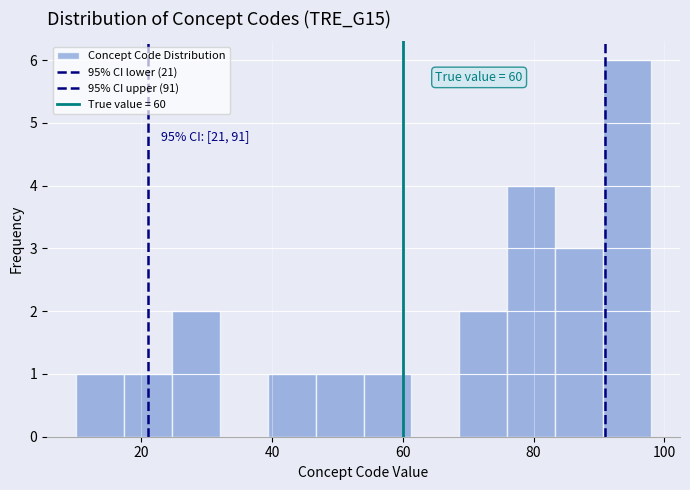

Around what value on the x-axis is the tallest bar? Give the approximate position of its centre, as read against the axis.

94